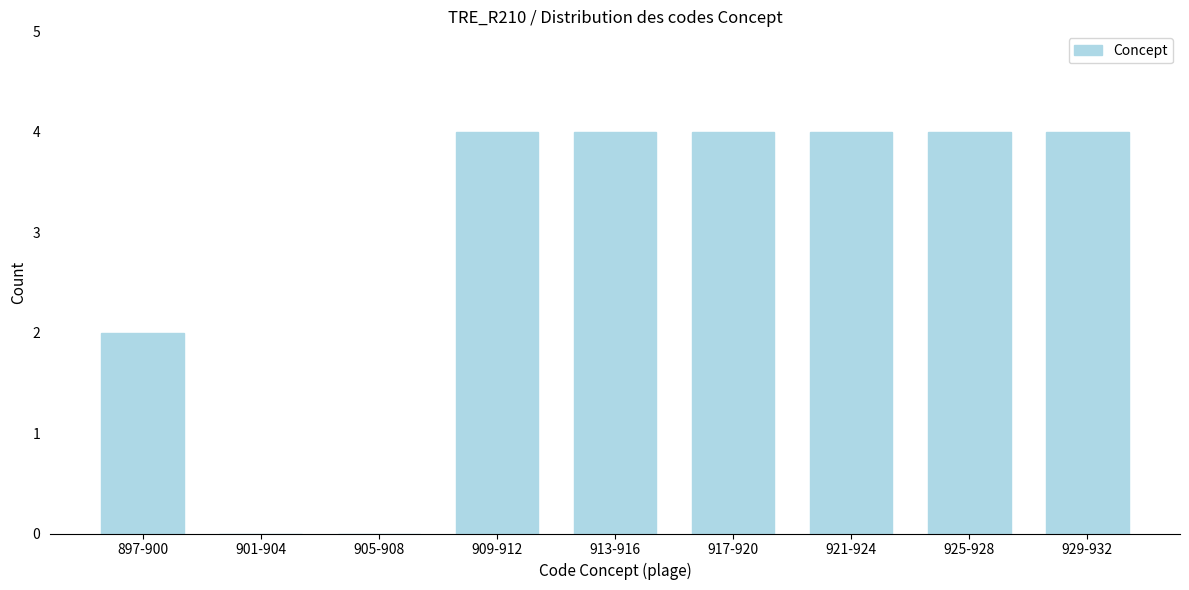

Reading left to right, what are all the values shown in this chart?

897-900=2	901-904=0	905-908=0	909-912=4	913-916=4	917-920=4	921-924=4	925-928=4	929-932=4